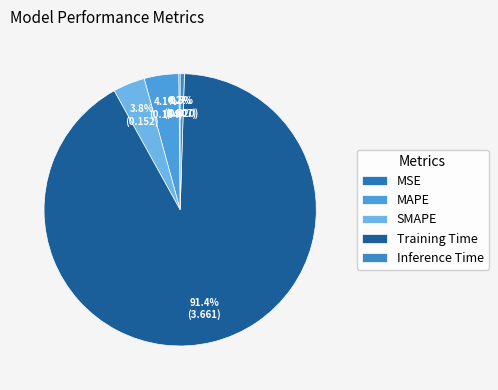

Which category accounts for the majority?

Training Time